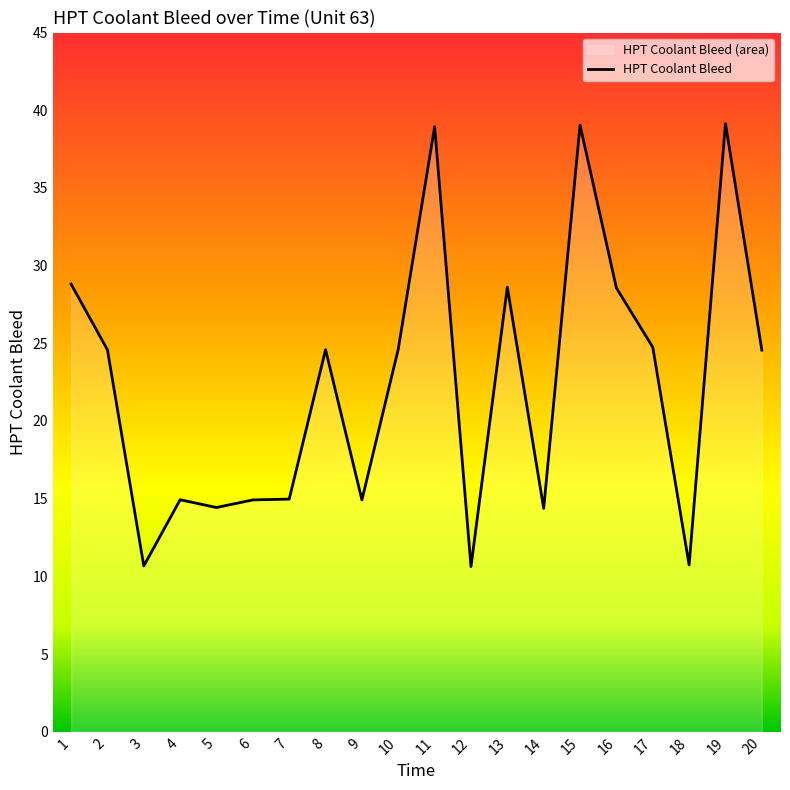

What is the maximum value shown in the chart?

39.1